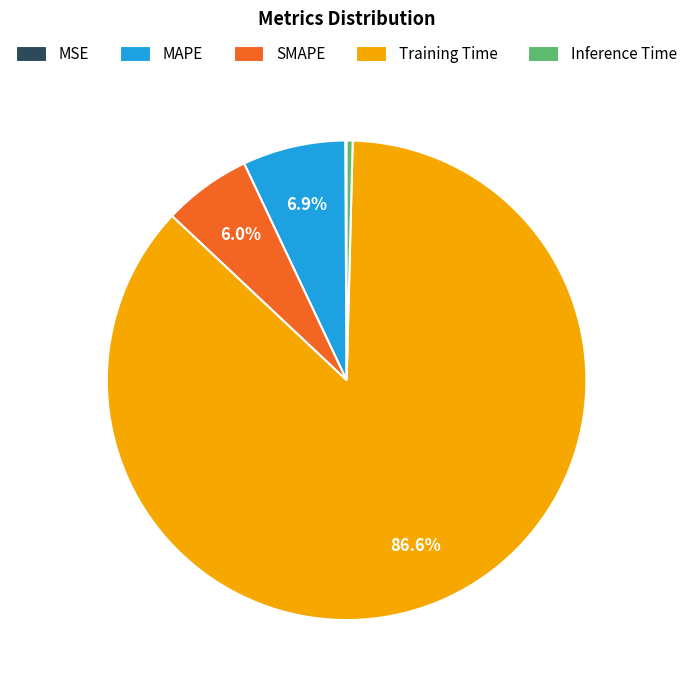

Between Training Time and SMAPE, which is larger?

Training Time